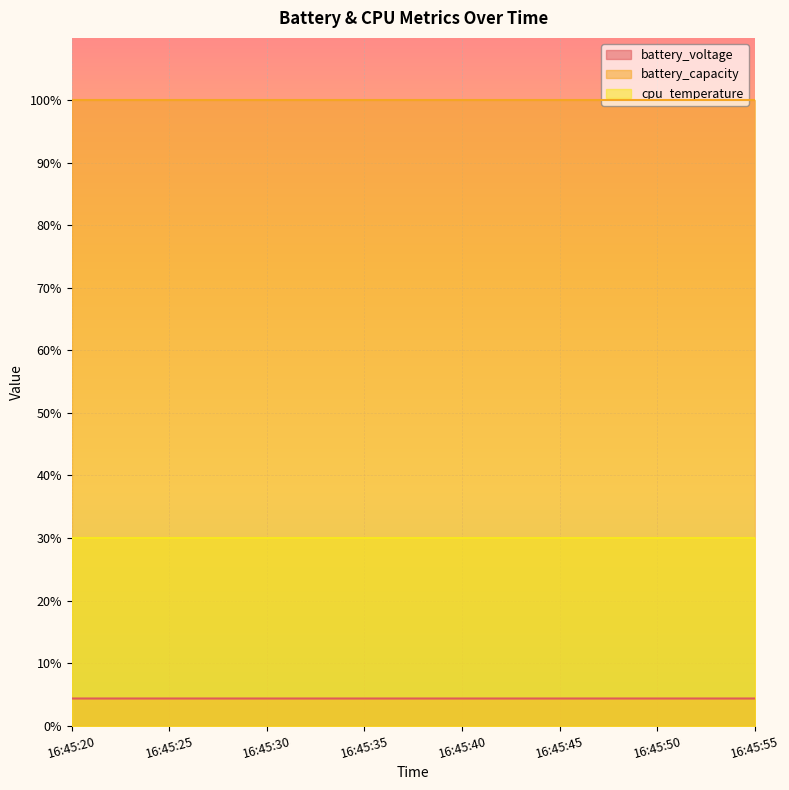

True or false: cpu_temperature has a value of 50.4 at 16:45:45.

False